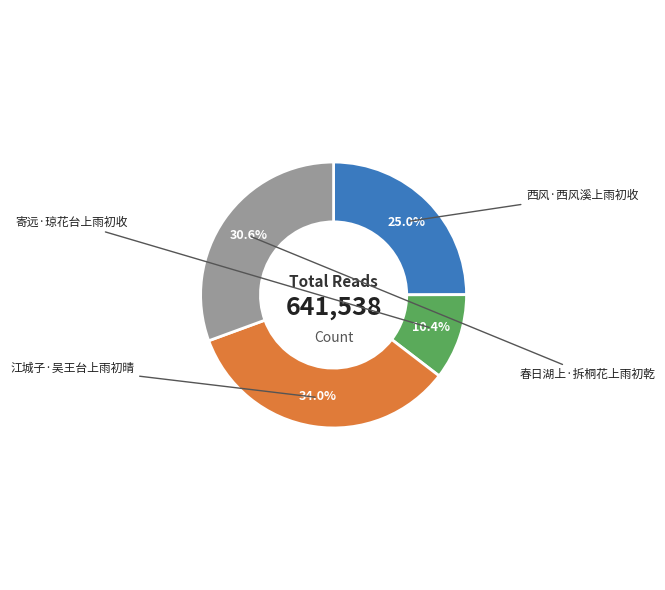

To the nearest percent, what is the combined percentage of 寄远·琼花台上雨初收 and 江城子·吴王台上雨初晴?

44%